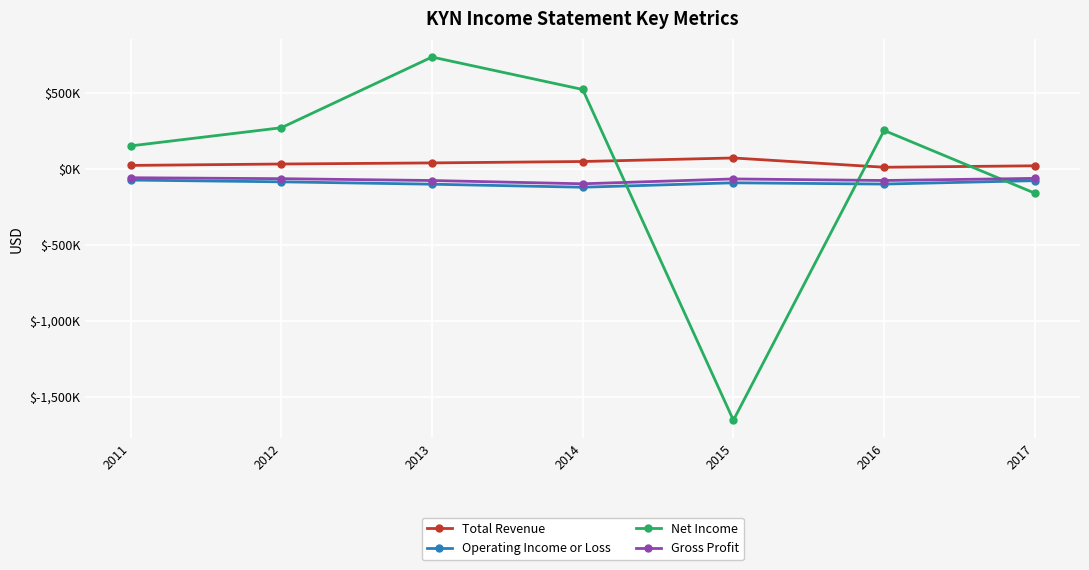

How many intersections are there between Total Revenue and Net Income?

3